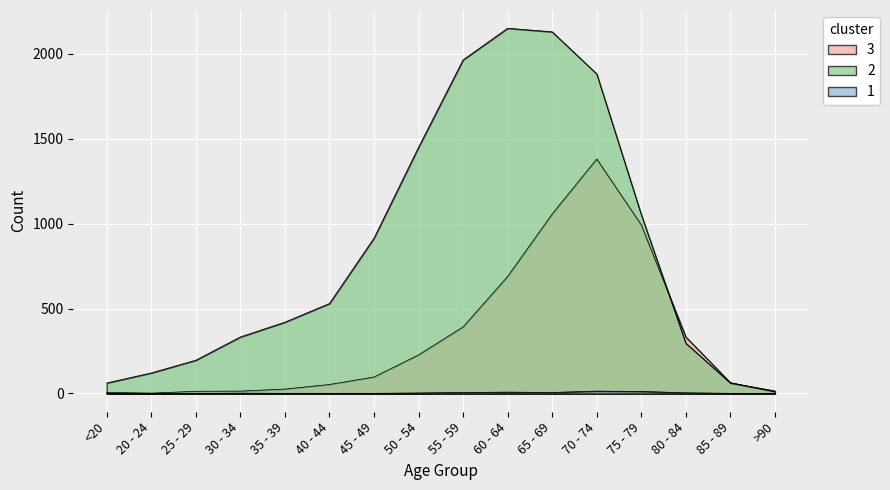

True or false: 1 has a value of 9 at 70 - 74.

False